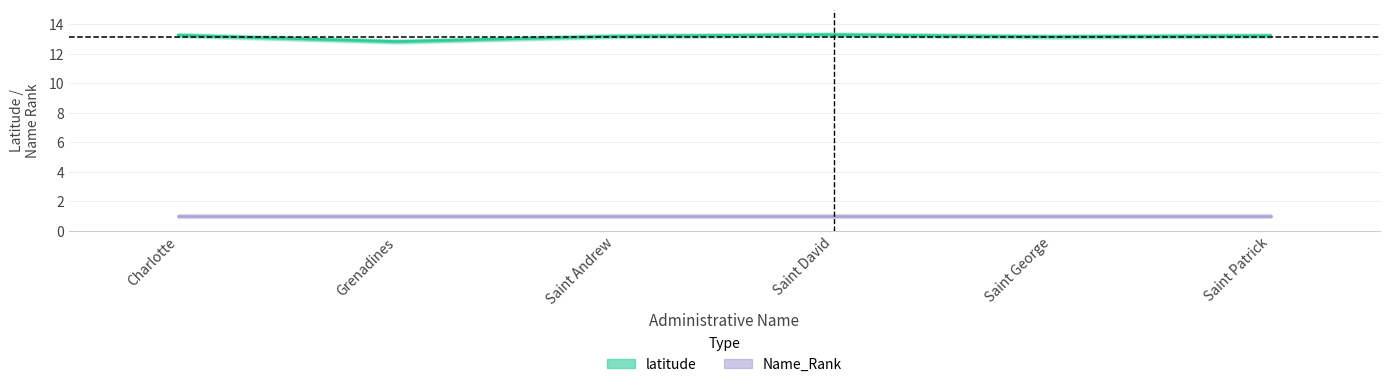

Rank the categories by value from lowest to highest.

Grenadines, Saint George, Saint Andrew, Saint Patrick, Charlotte, Saint David